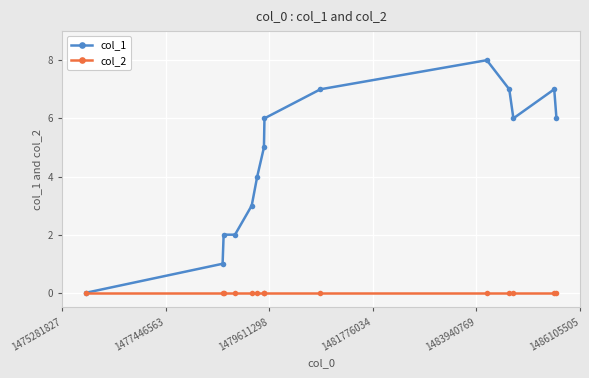

Which series has the widest spread of values?

col_1